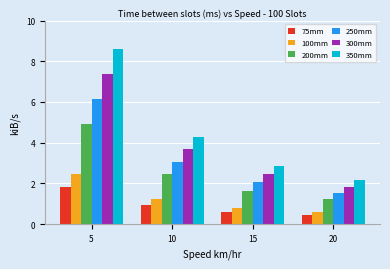

What is the maximum value shown in the chart?

8.6